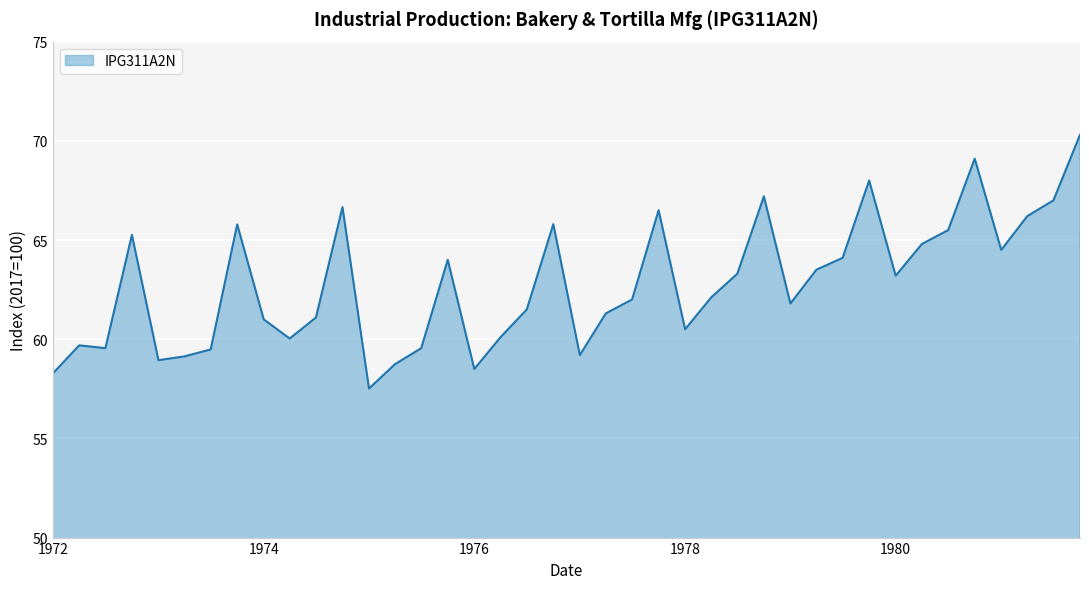

What is the greatest value displayed?

70.3